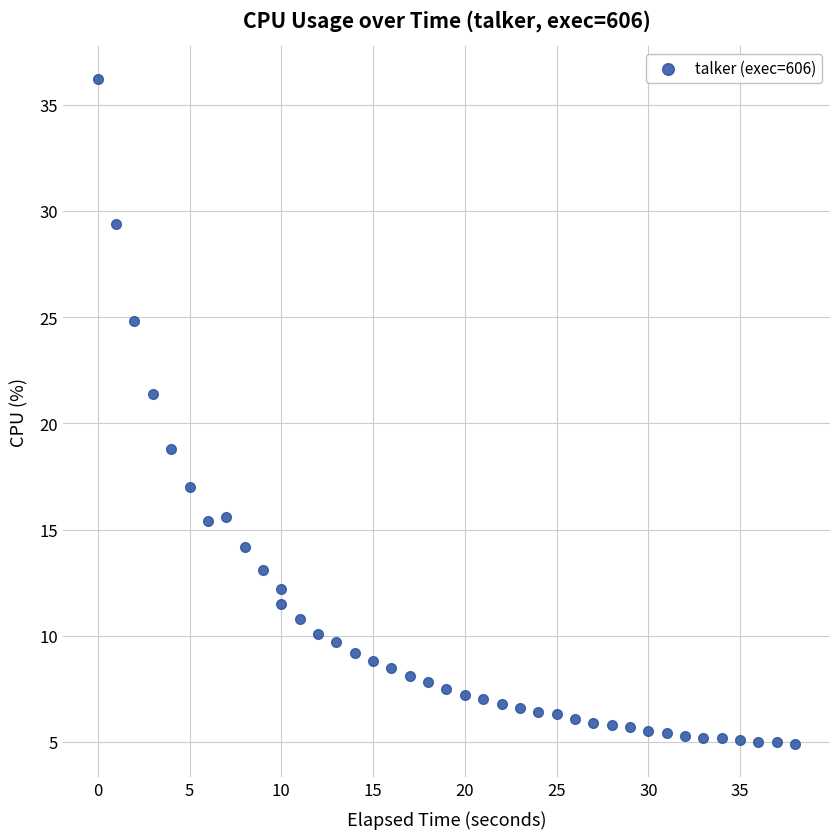

What is the range of X values (max minus min)?

38.0